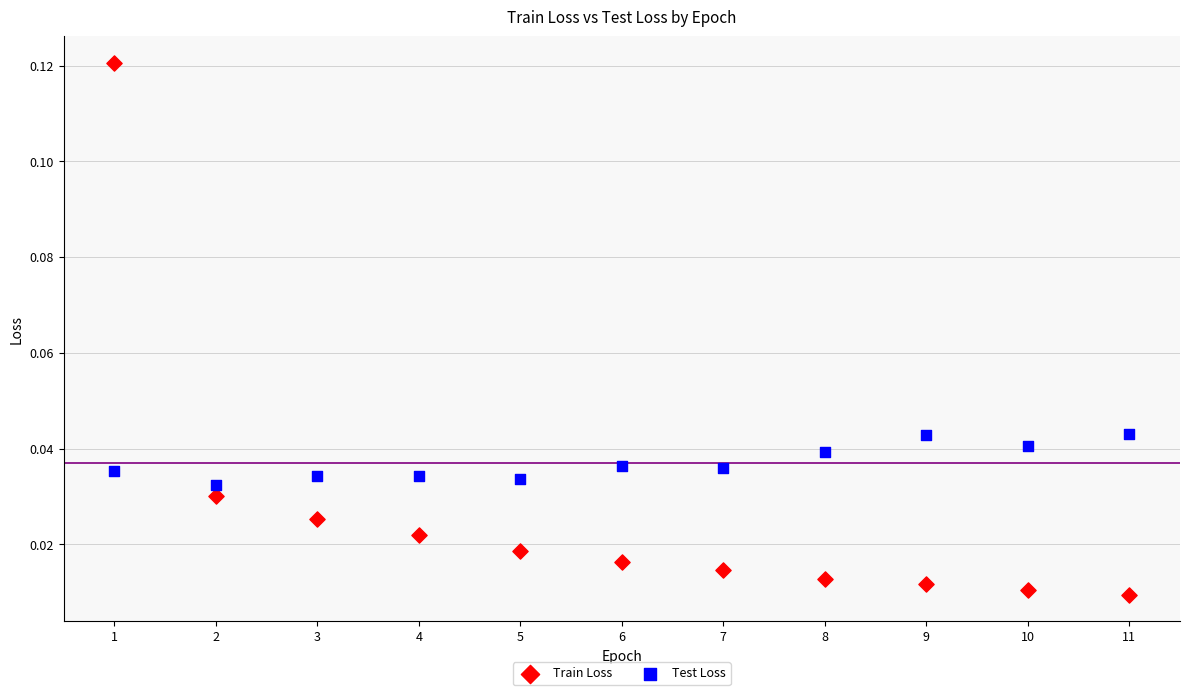

Which series has the largest Y range (max minus min)?

Train Loss